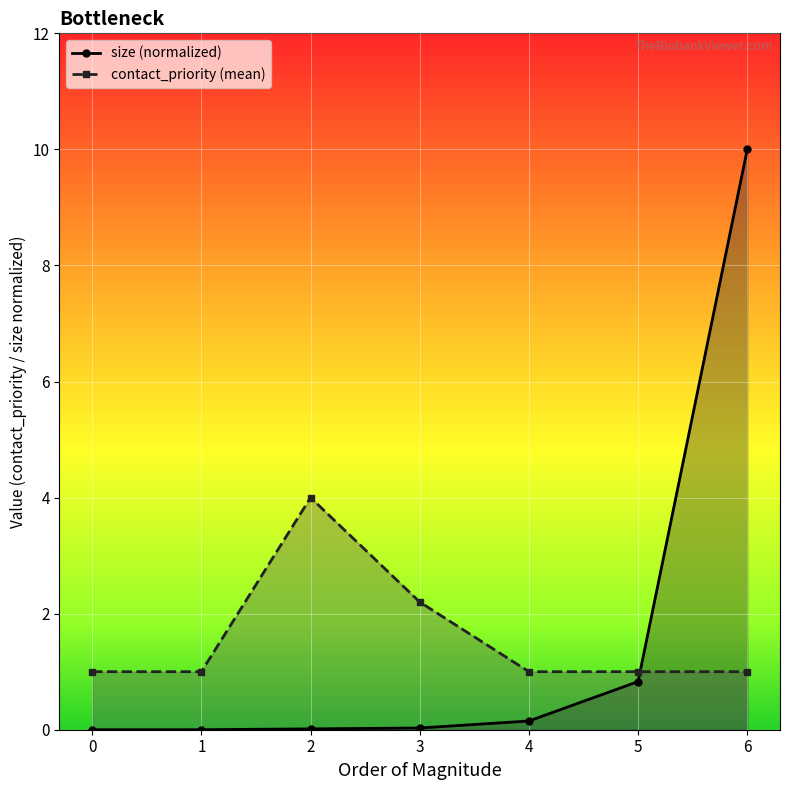

How many distinct data groups are displayed?

2